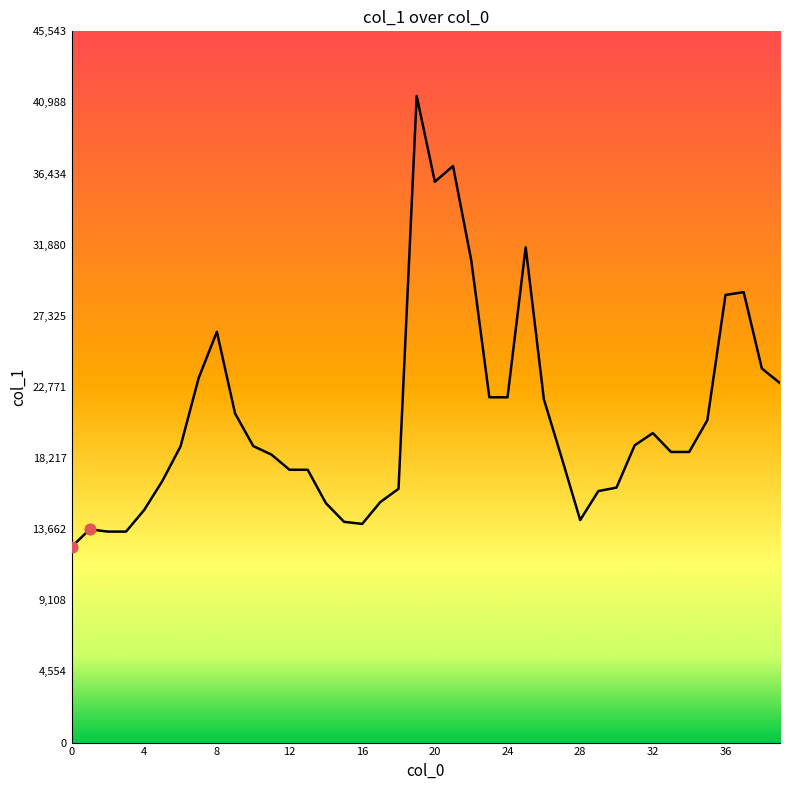

What is the maximum value shown in the chart?

41403